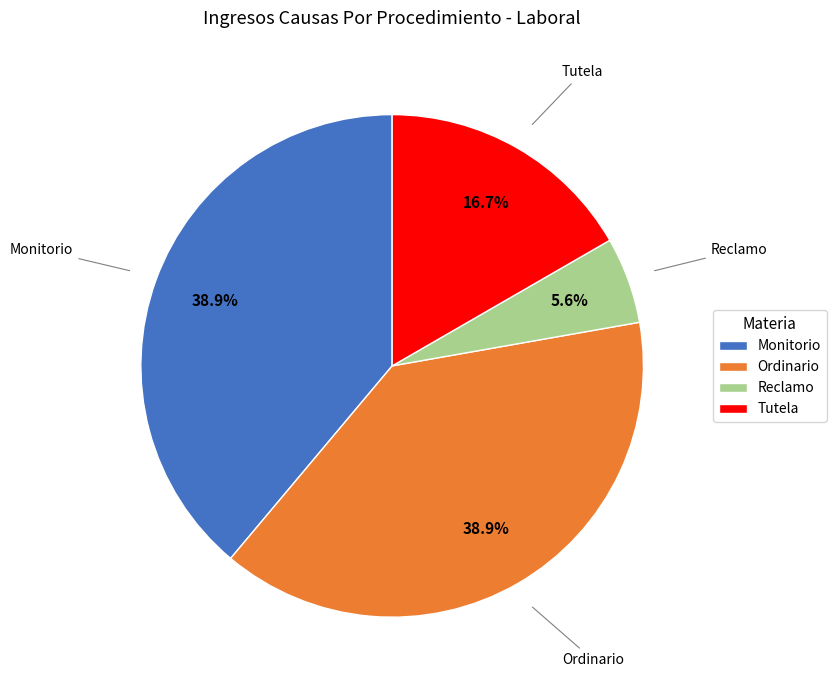

Which has a higher value, Reclamo or Tutela?

Tutela